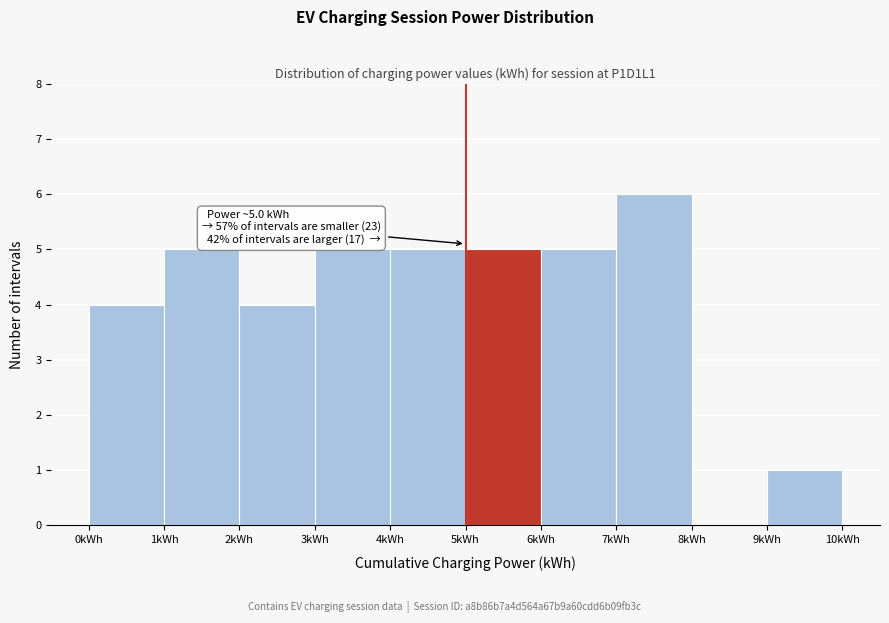

Which range on the x-axis has the tallest bar?

7 to 8